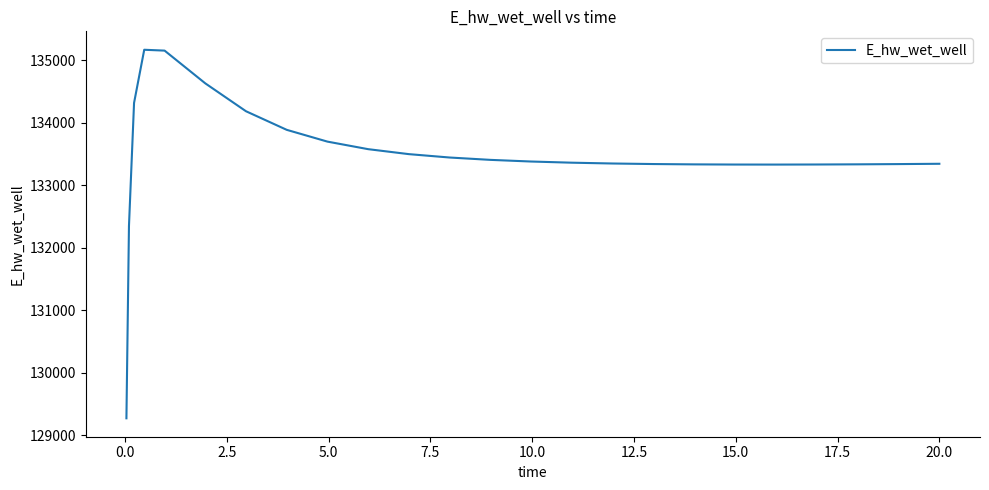

What is the smallest value displayed?

129271.2